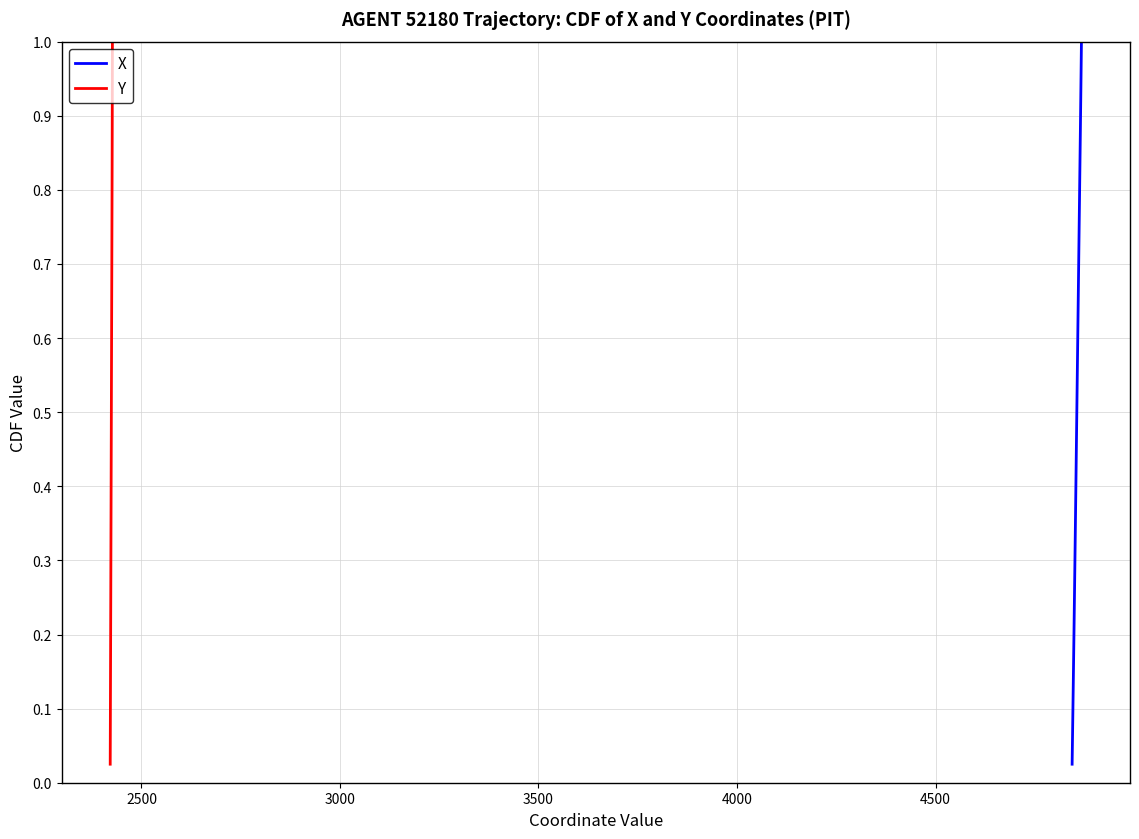

True or false: X and Y cross at least once.

False